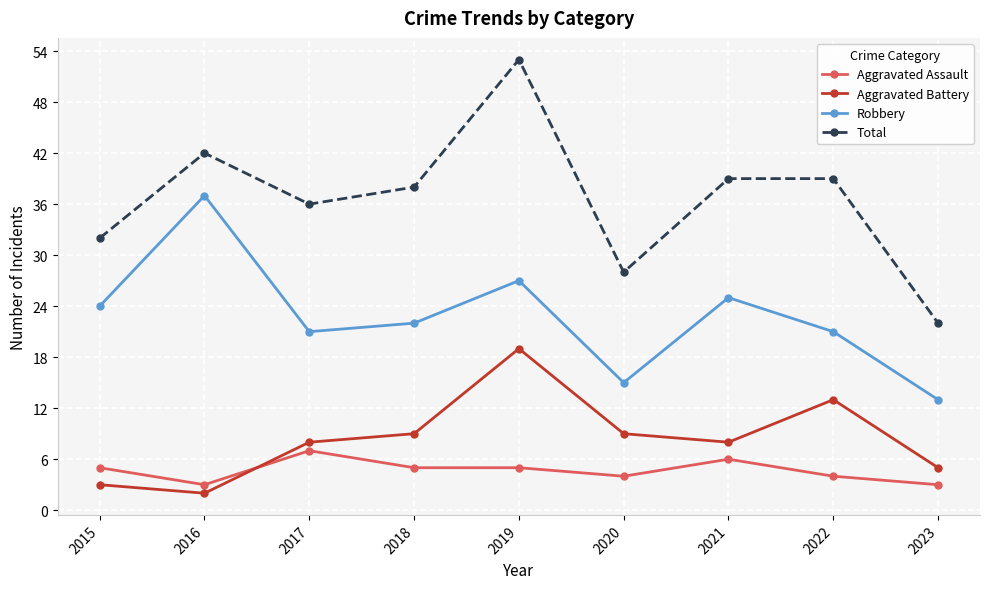

How many interior local peaks does the Aggravated Battery series have?

2